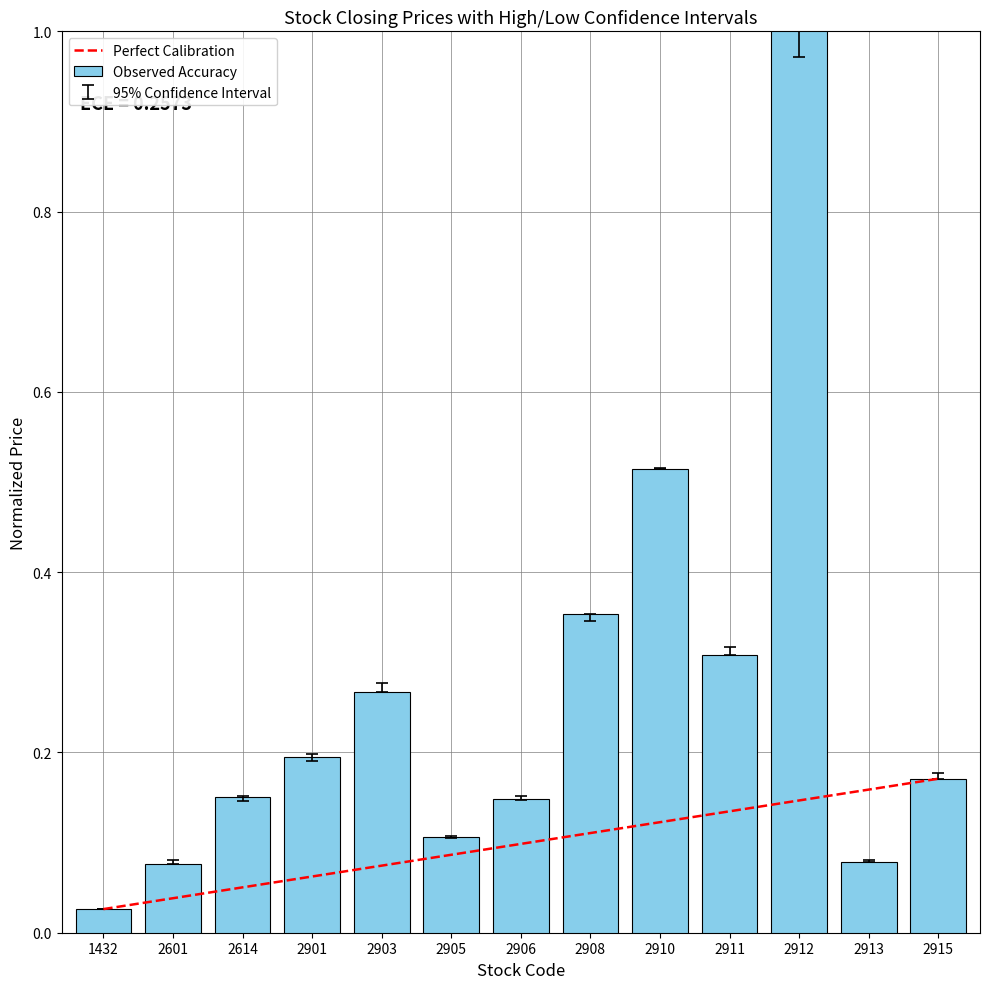

What is the change in value from 2905 to 2912?

+0.9